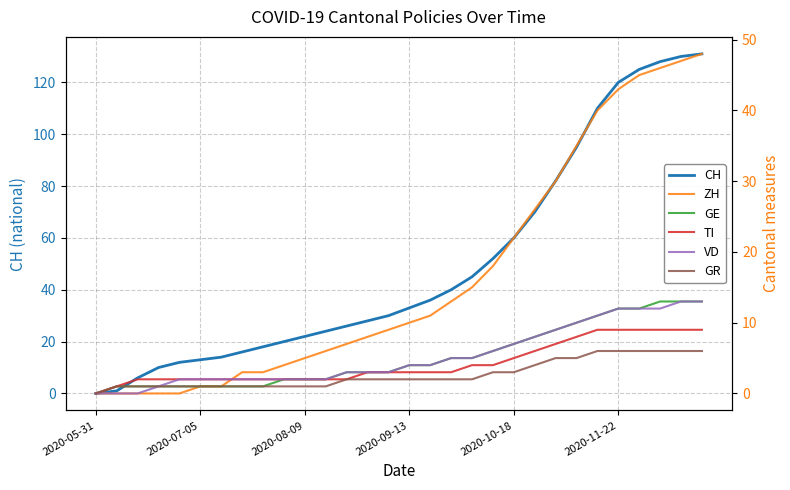

What is the sum of the GR values at 2020-07-05 and 13?

3